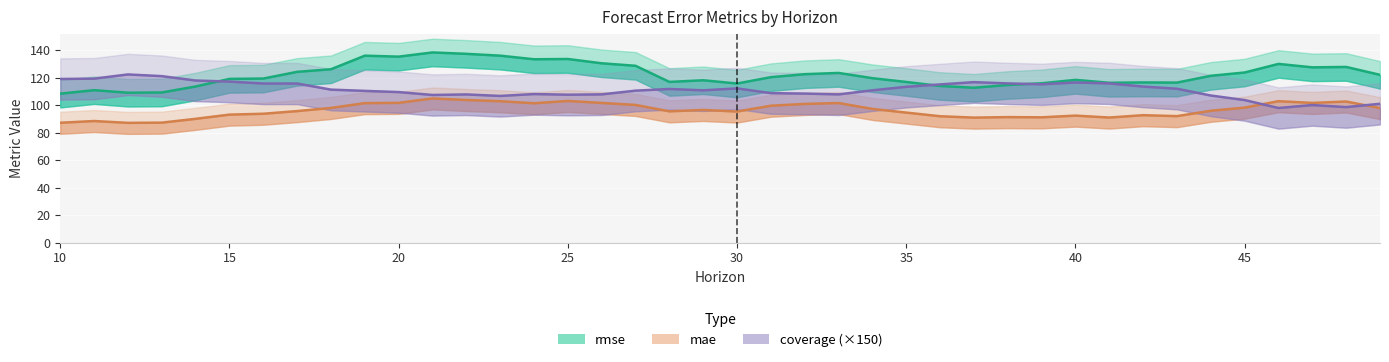

How many lines are shown in the chart?

3